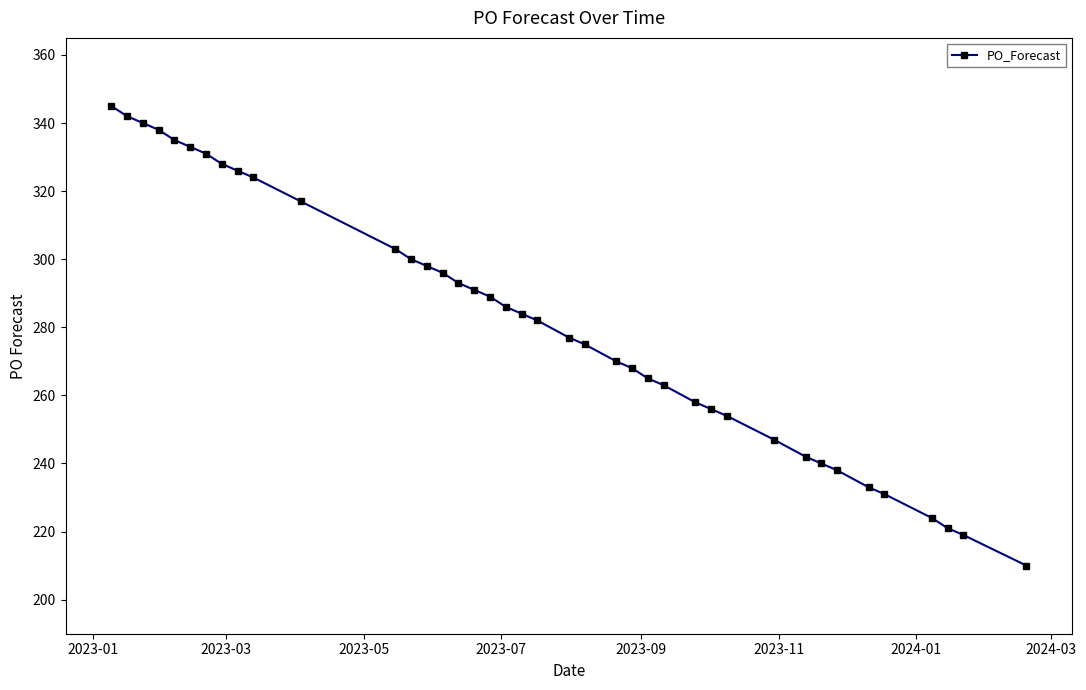

What is the minimum value shown in the chart?

210